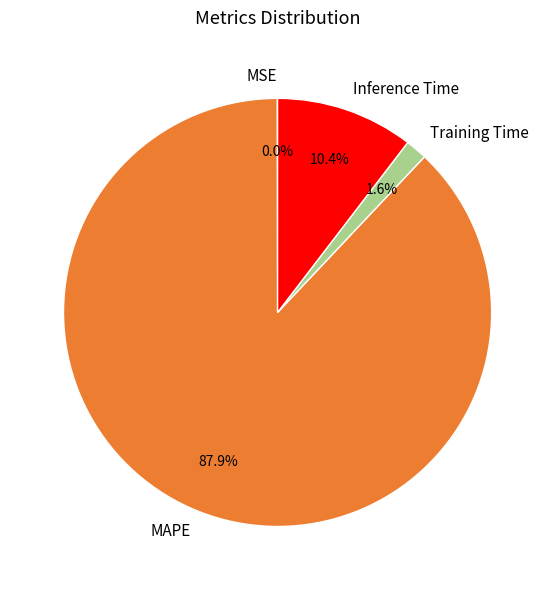

What is the largest slice in the pie chart?

MAPE